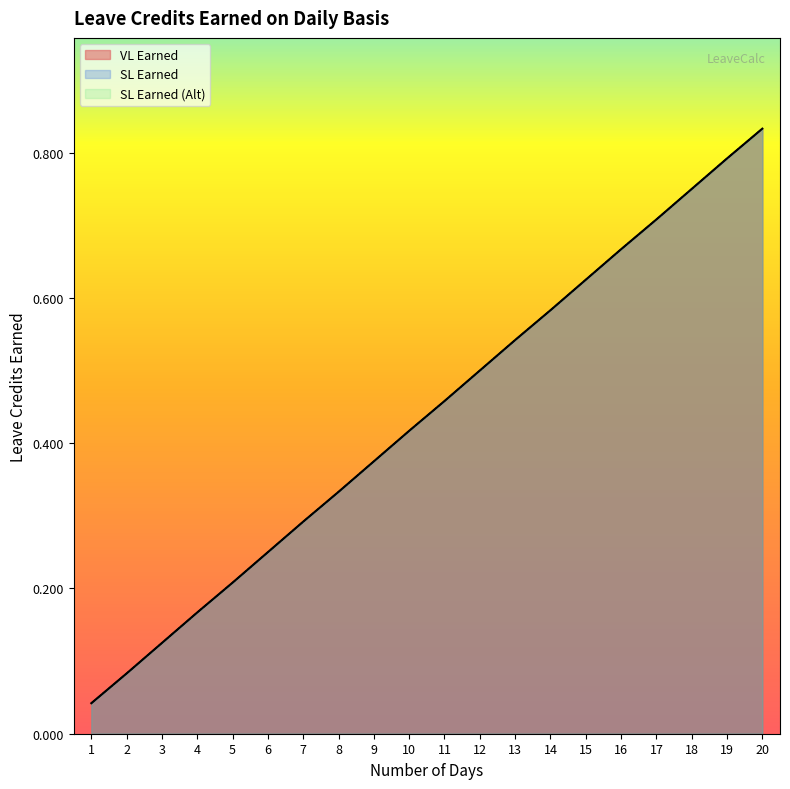

What is the average value of the VL Earned series?

0.4